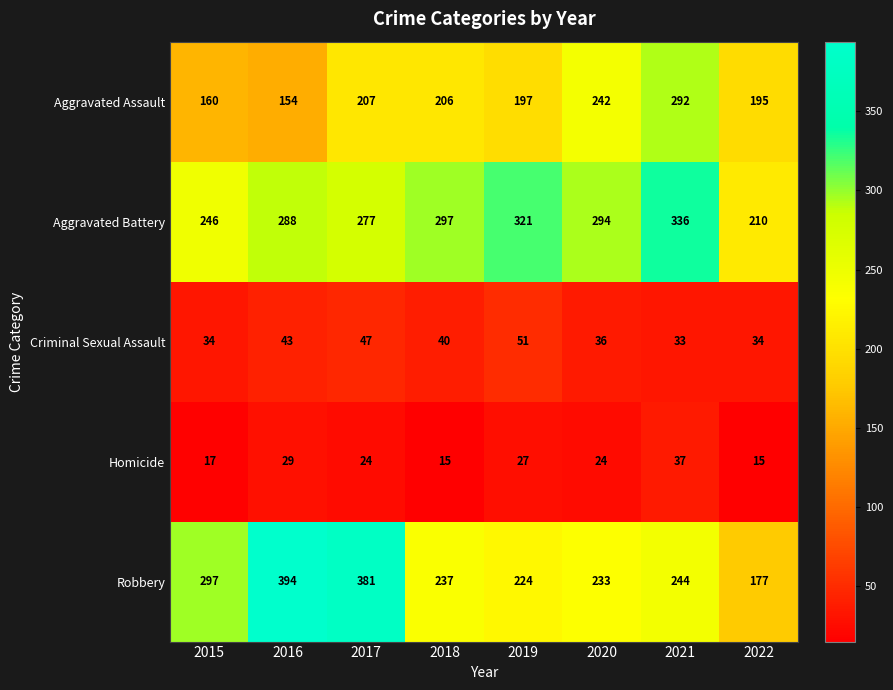

What is the highest value of the Aggravated Battery series?

336